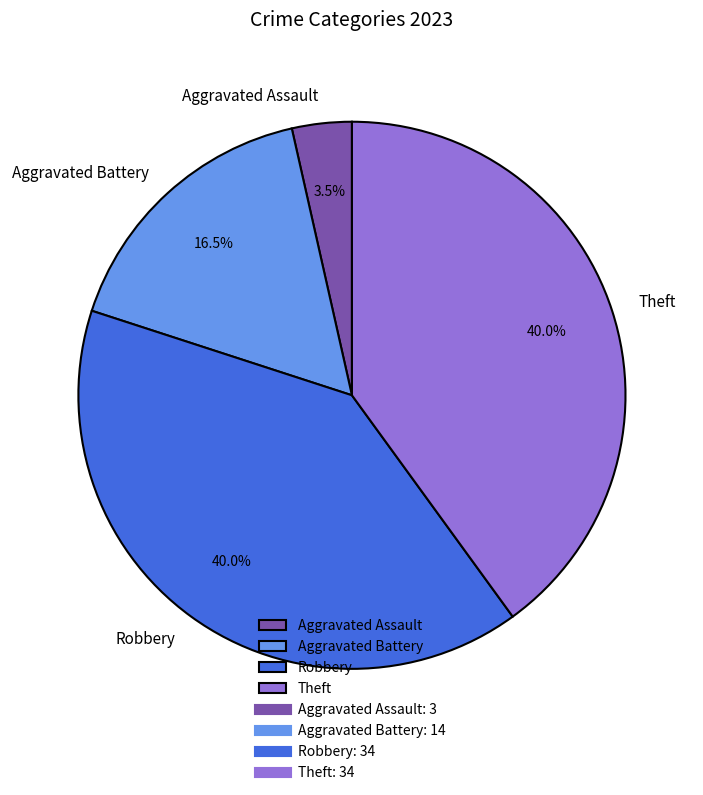

Between Aggravated Battery and Aggravated Assault, which is larger?

Aggravated Battery